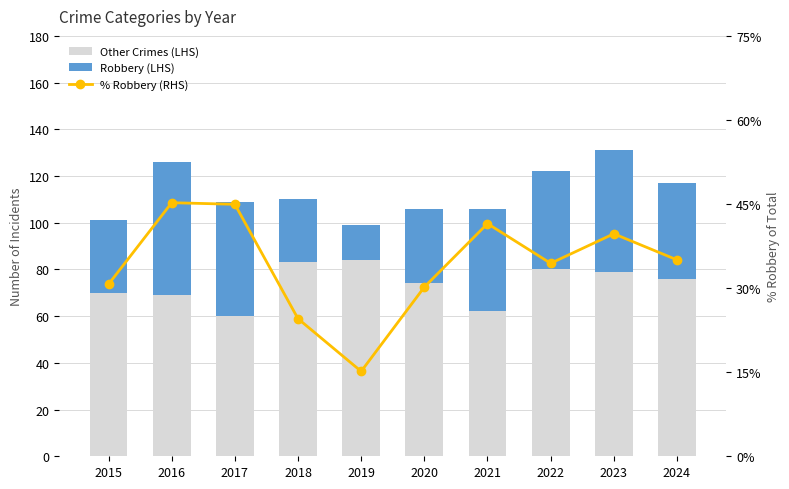

Which series has the largest total across all categories?

Other Crimes (LHS)